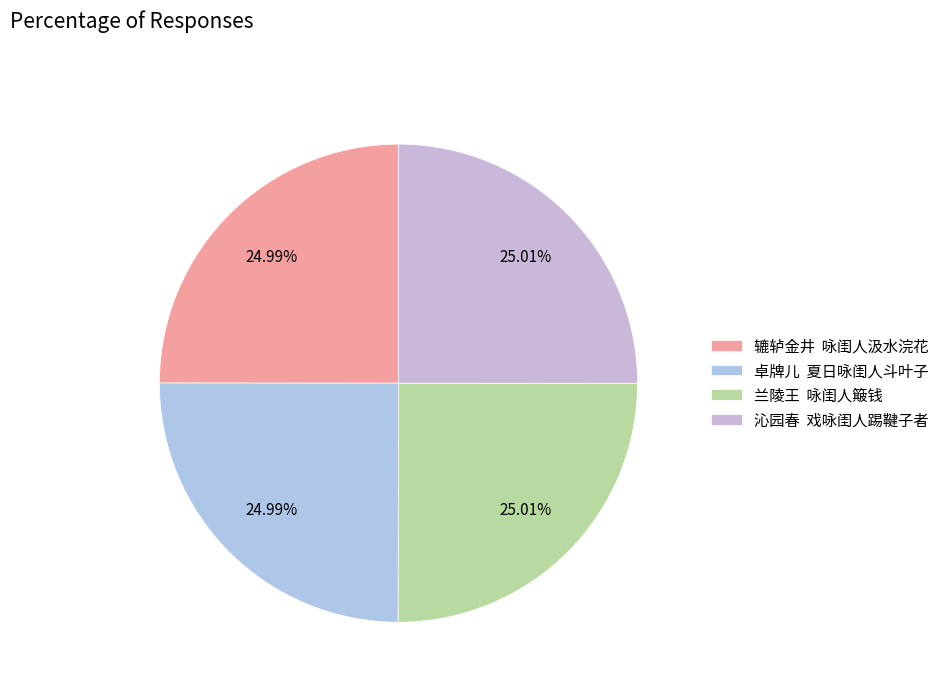

Rank the categories by value from lowest to highest.

辘轳金井  咏闺人汲水浣花, 卓牌儿  夏日咏闺人斗叶子, 沁园春  戏咏闺人踢鞬子者, 兰陵王  咏闺人簸钱